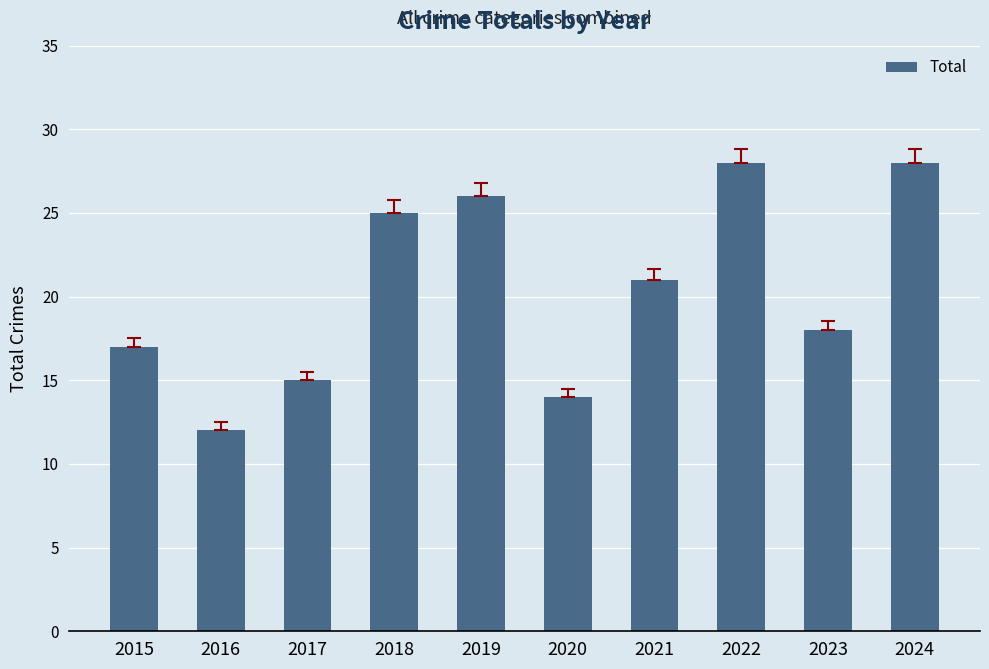

How many bars are there in total?

10